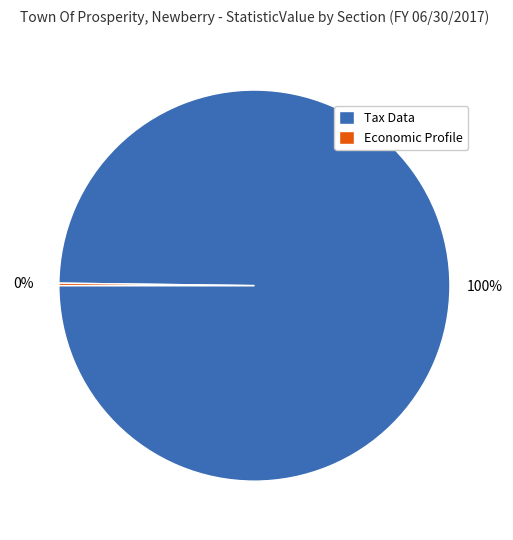

To the nearest percent, what is the average slice percentage?

50%